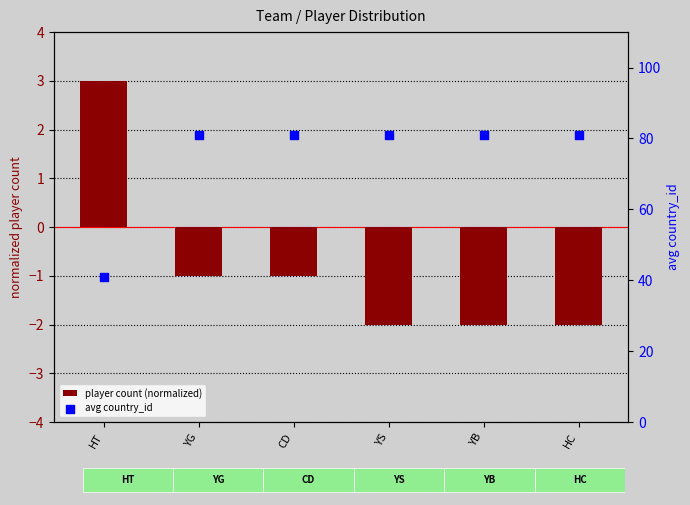

At how many categories does at least one series exceed 23?

6